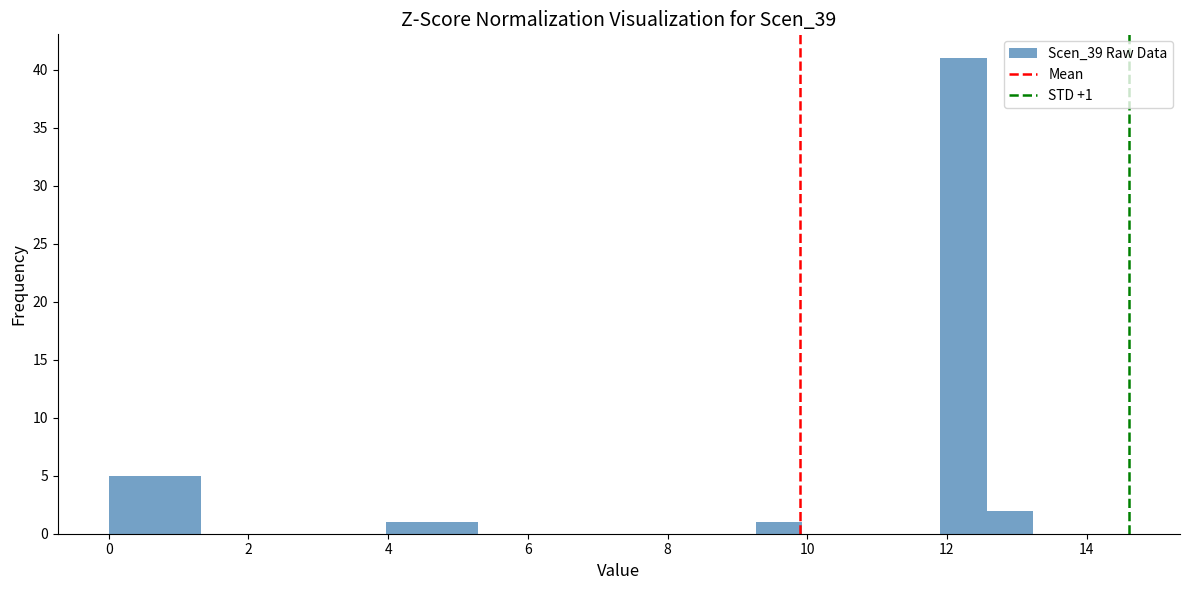

Around what value on the x-axis is the tallest bar? Give the approximate position of its centre, as read against the axis.

12.2